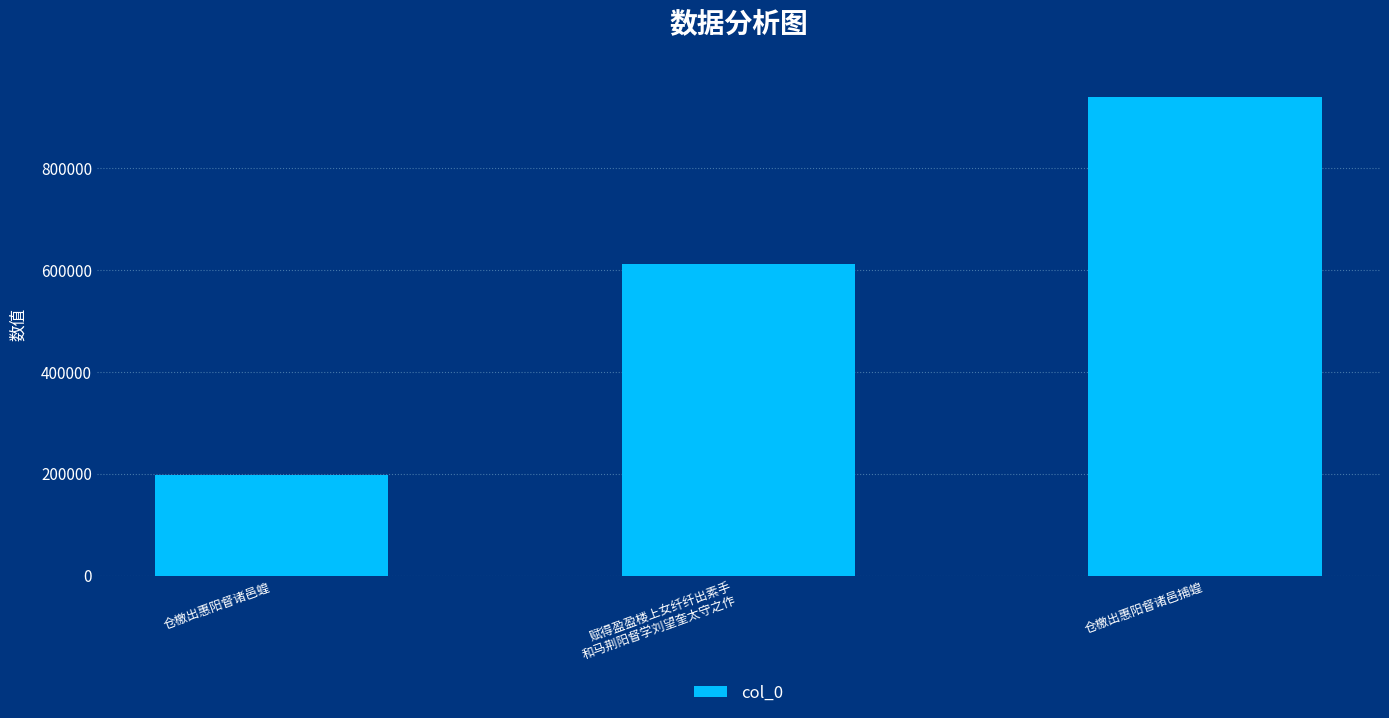

What is the smallest value displayed?

196734